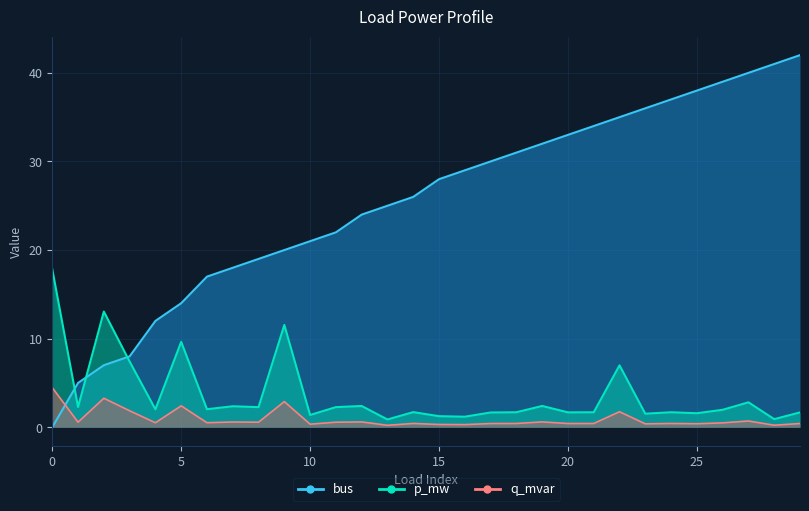

Between 23 and 14, which is larger?

14